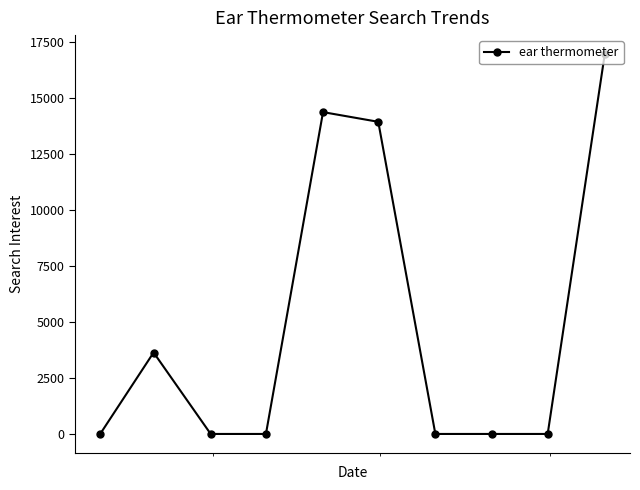

What is the difference between the second highest and second lowest values?

14372.2